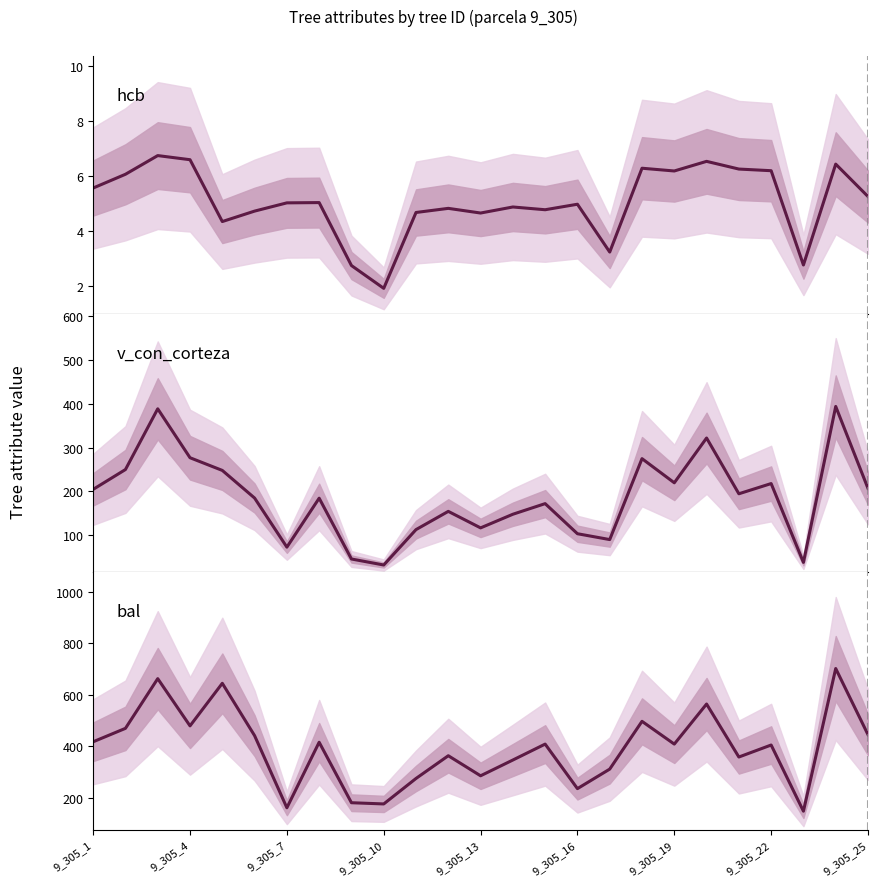

Reading left to right, extract all data points from this chart.

hcb: 5.6	6.1	6.8	6.6	4.3	4.7	5.0	5.0	2.8	1.9	4.7	4.8	4.7	4.9	4.8	5.0	3.2	6.3	6.2	6.5	6.3	6.2	2.8	6.4	5.3
v_con_corteza: 204.7	250.0	388.7	276.9	248.0	184.9	72.8	184.6	45.7	32.0	112.8	154.5	116.8	147.9	172.1	103.4	90.1	274.8	219.7	322.0	194.6	218.0	38.0	394.1	206.9
bal: 417.3	469.5	662.8	479.2	644.7	441.1	160.6	415.5	180.3	175.5	274.6	363.1	285.0	346.4	408.3	235.1	311.0	496.8	408.3	564.1	358.0	404.7	147.4	702.1	444.9